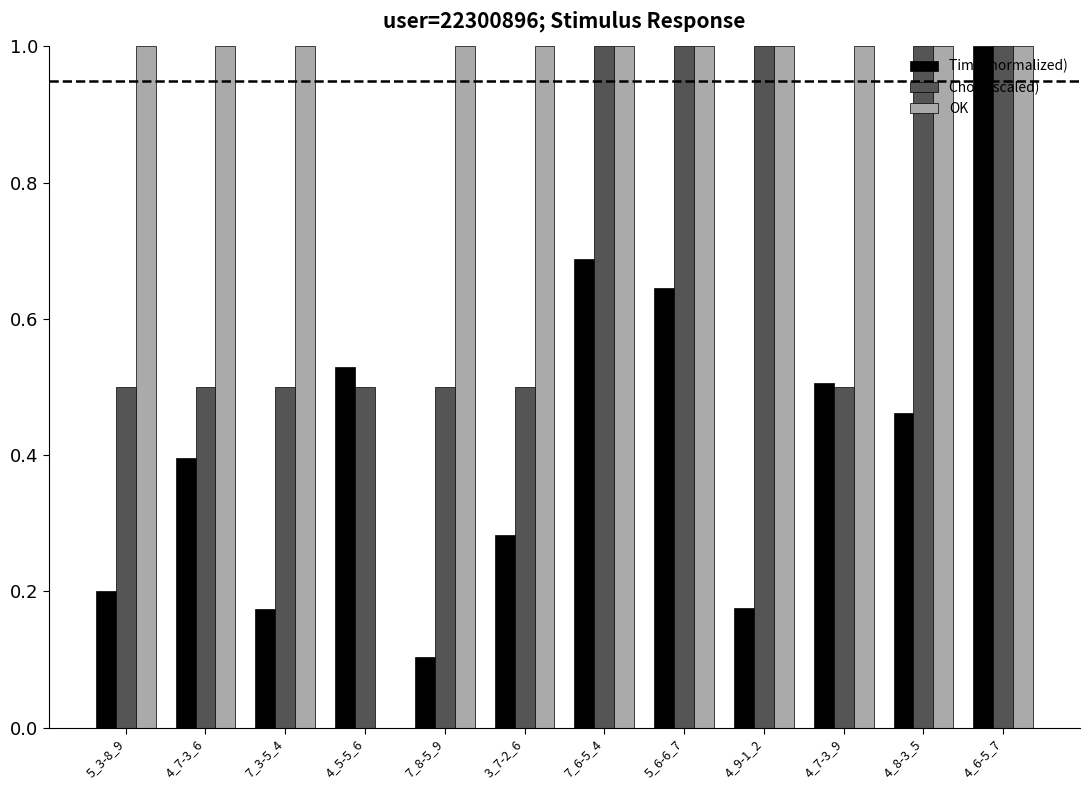

What is the maximum value for Time (normalized)?

1.0